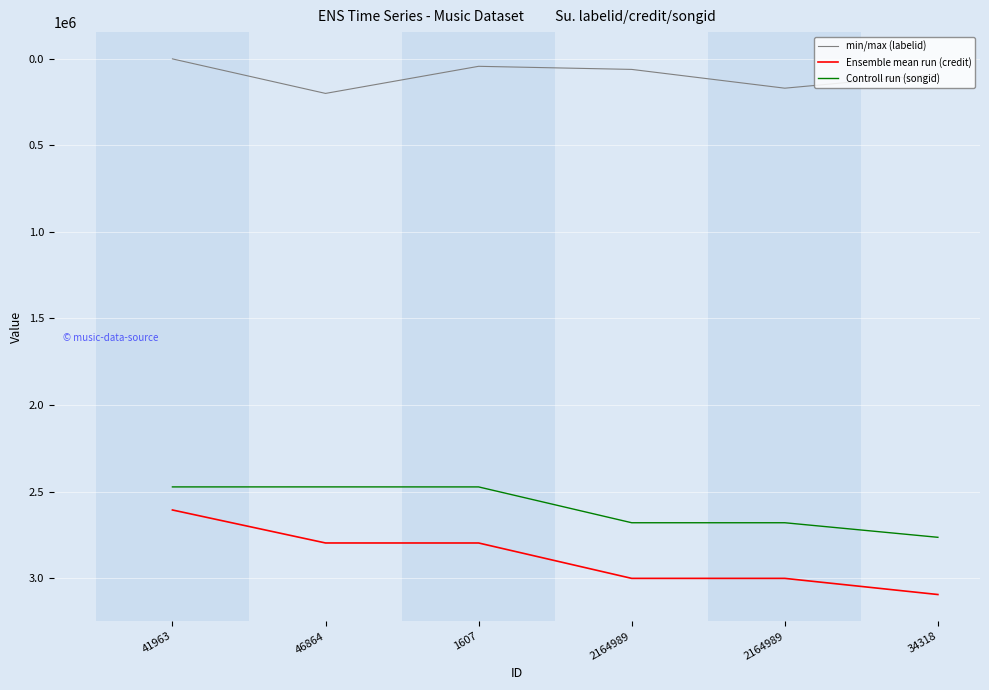

Reading left to right, list all the values displayed in this chart.

min/max (labelid): 41963=2101	46864=201355	1607=44911	2164989=62793	2164989=171207	34318=90147
Ensemble mean run (credit): 41963=2605717	46864=2796176	1607=2796278	2164989=3000525	2164989=3000525	34318=3093773
Controll run (songid): 41963=2472589	46864=2472509	1607=2472616	2164989=2679413	2164989=2679413	34318=2763489